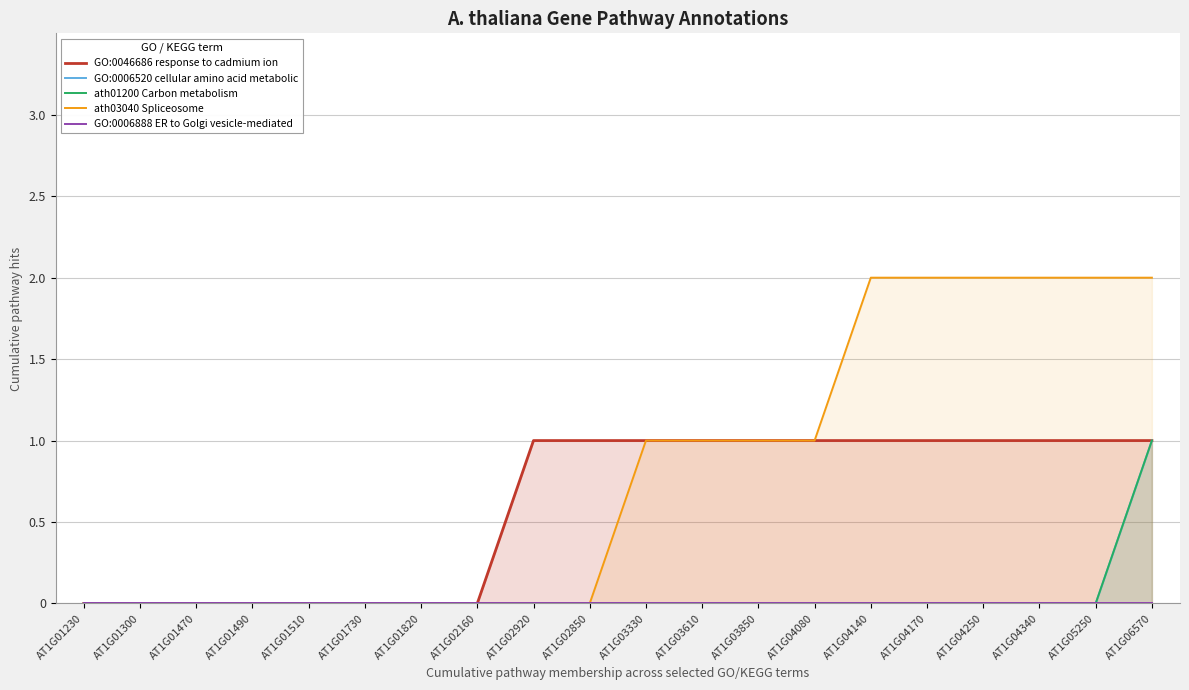

What position from the left is AT1G01300?

2